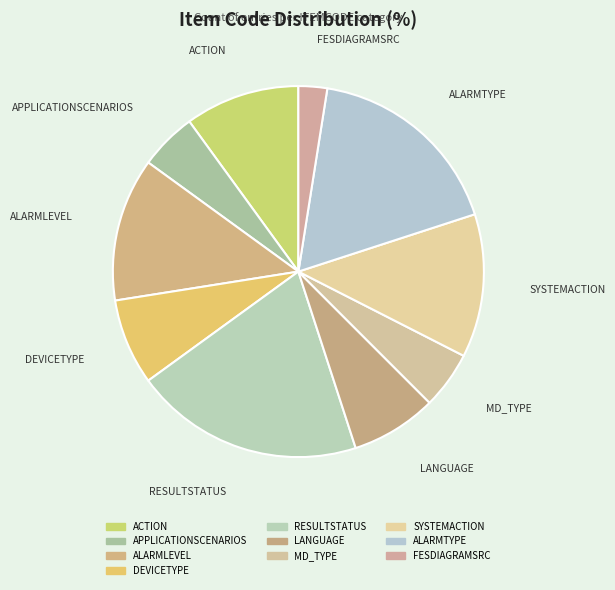

What is the largest slice in the pie chart?

RESULTSTATUS